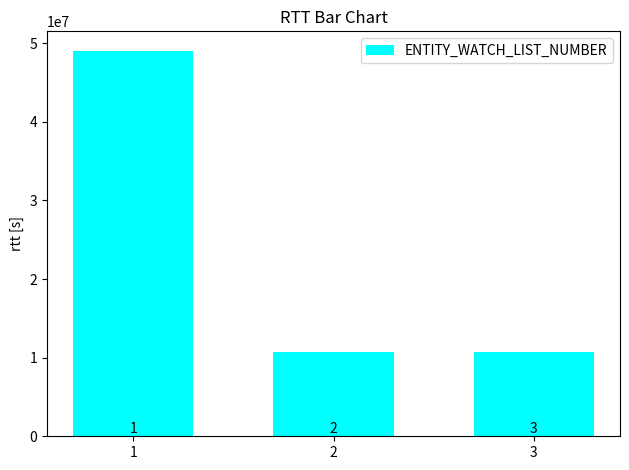

Where is the data nearest to the value 29888077?

3